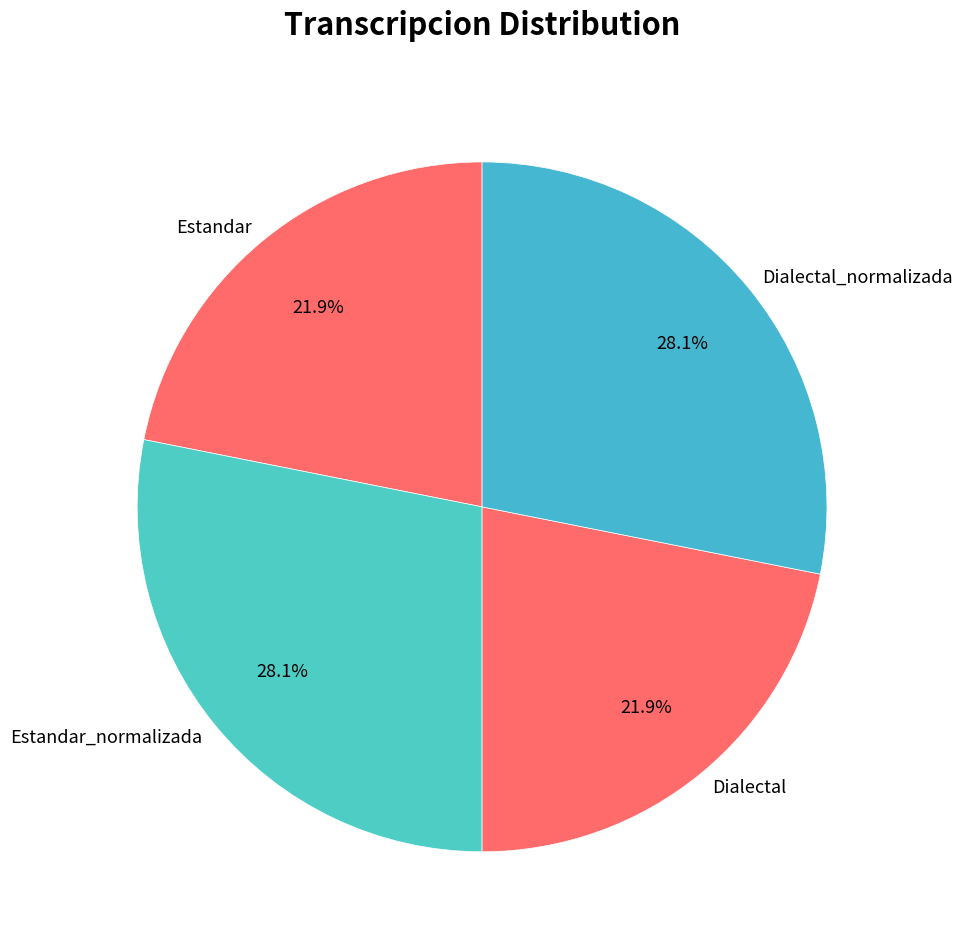

Count the number of slices in the pie.

4